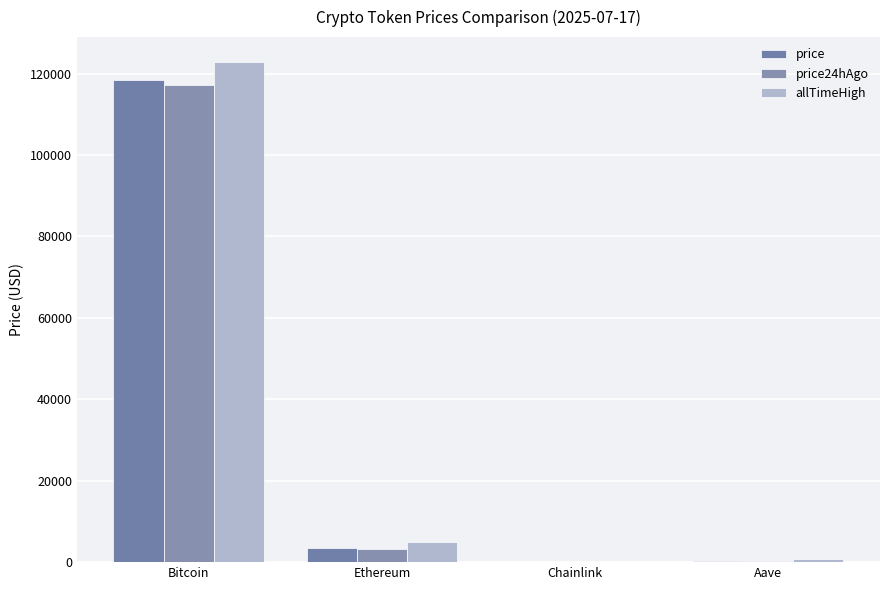

What is the sum of all price24hAgo values?

120624.7